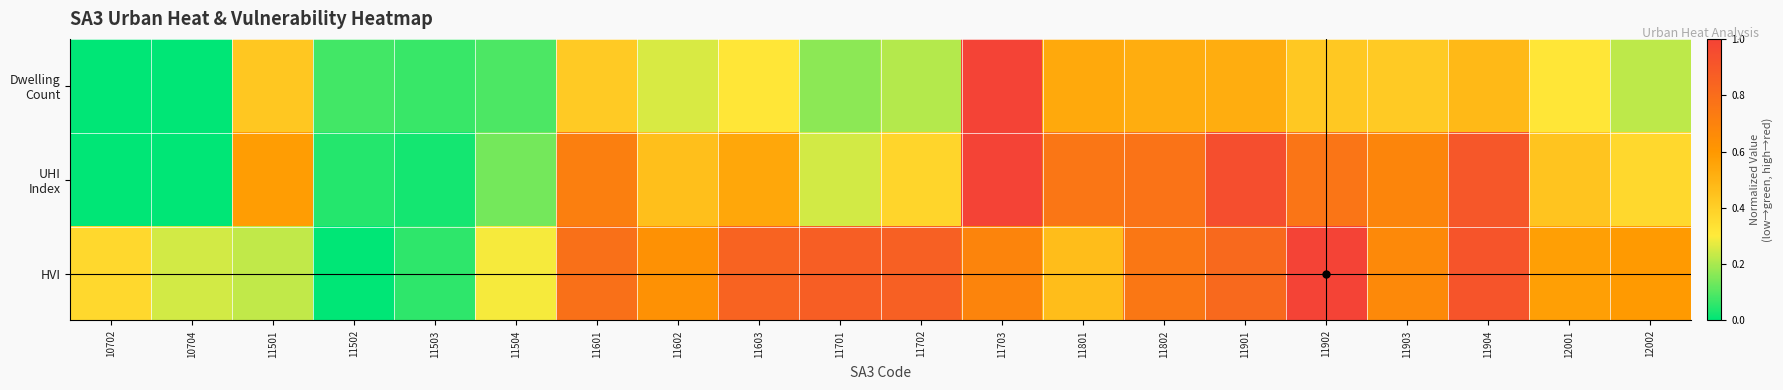

List the series in order of their peak value, highest first.

Dwelling Count, UHI Index, HVI